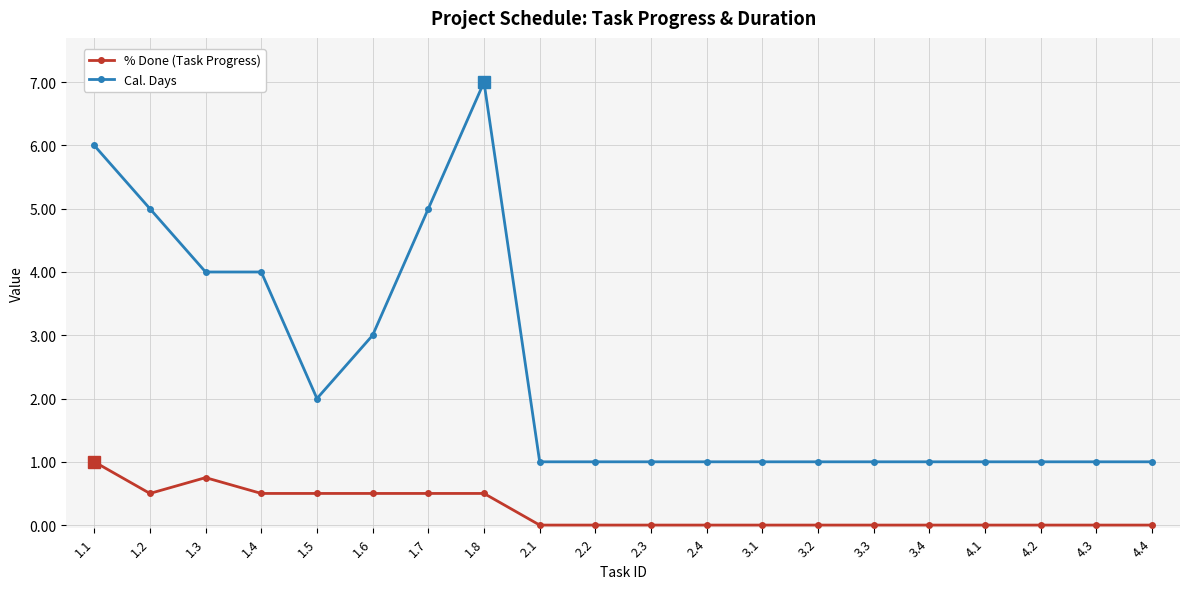

Which series has the largest total across all categories?

Cal. Days